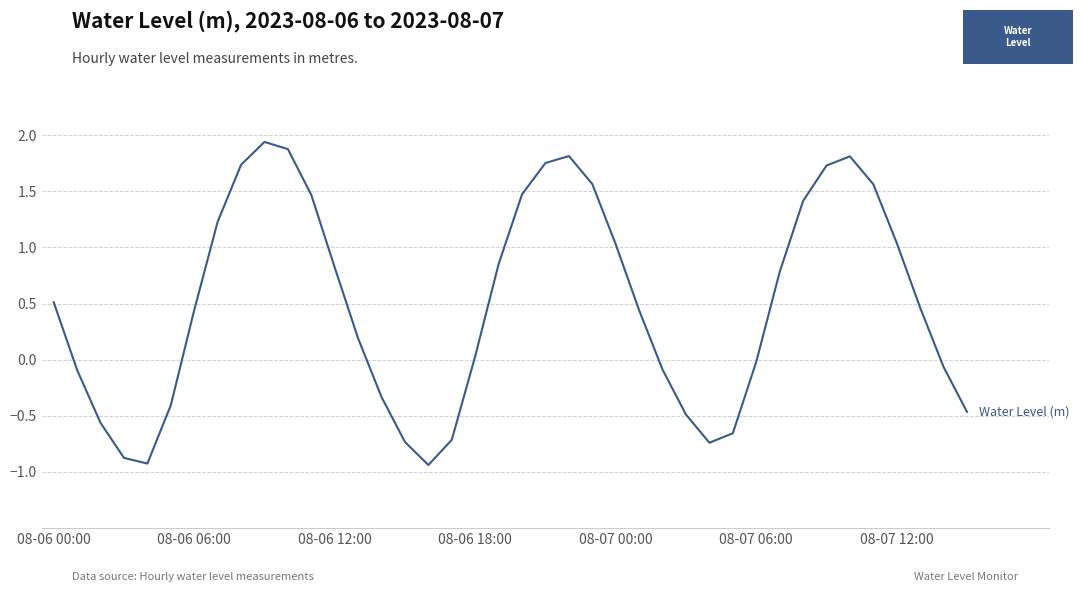

How many categories are shown in the chart?

40